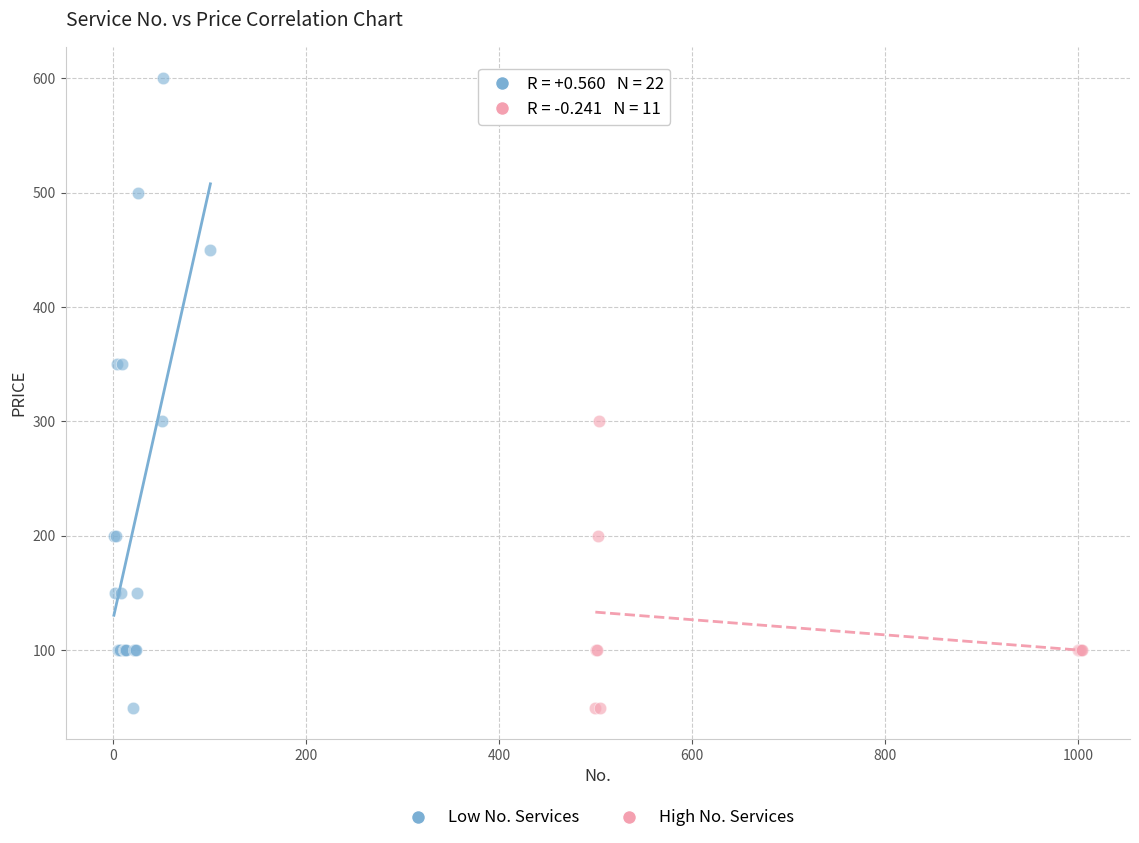

Which series has the largest Y range (max minus min)?

Low No. Services